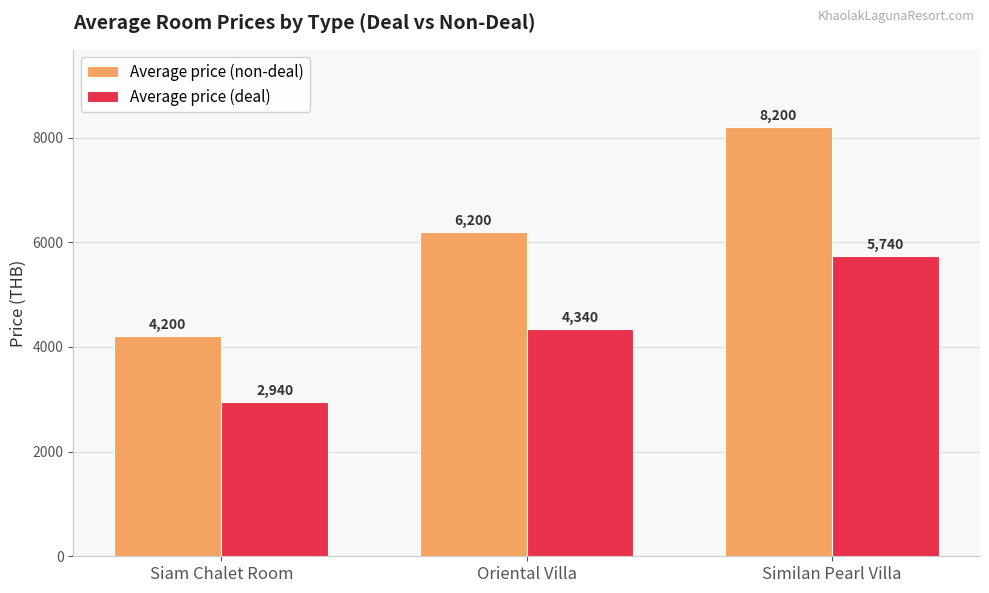

Which series has the largest range (max minus min)?

Average price (non-deal)